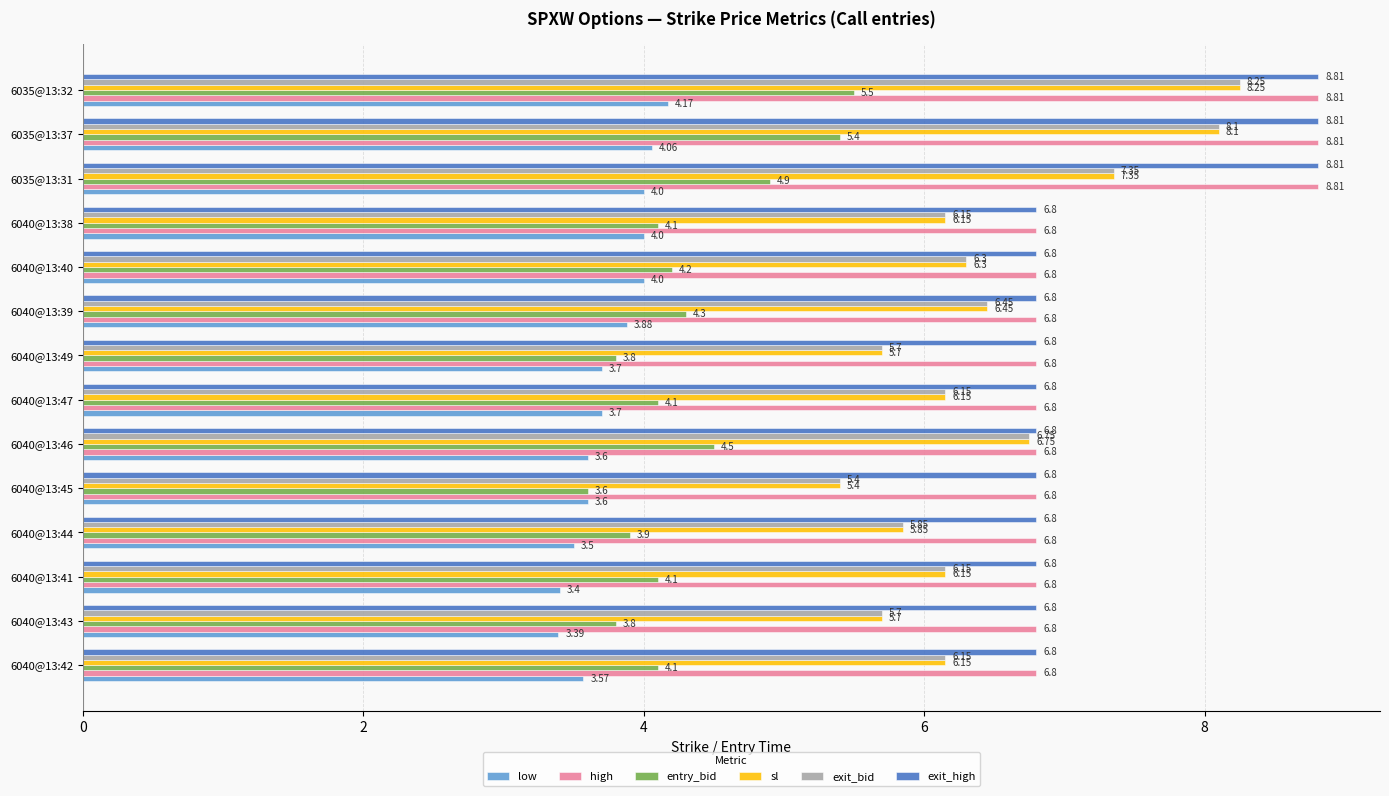

Between 6040@13:42 and 6040@13:38, which series saw the biggest shift?

low